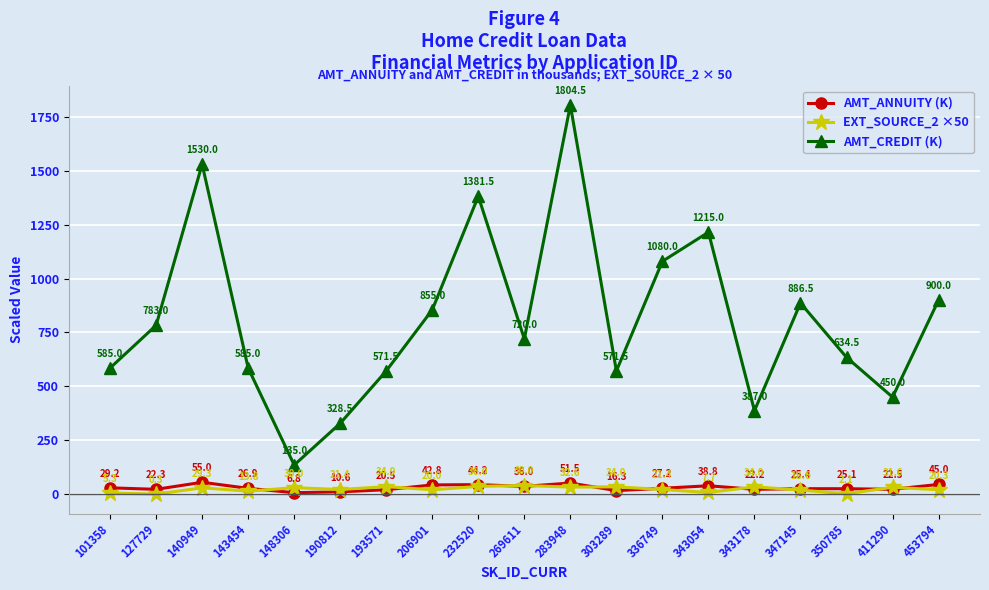

Which series ends up on top after the final intersection of AMT_ANNUITY (K) and EXT_SOURCE_2 ×50?

AMT_ANNUITY (K)